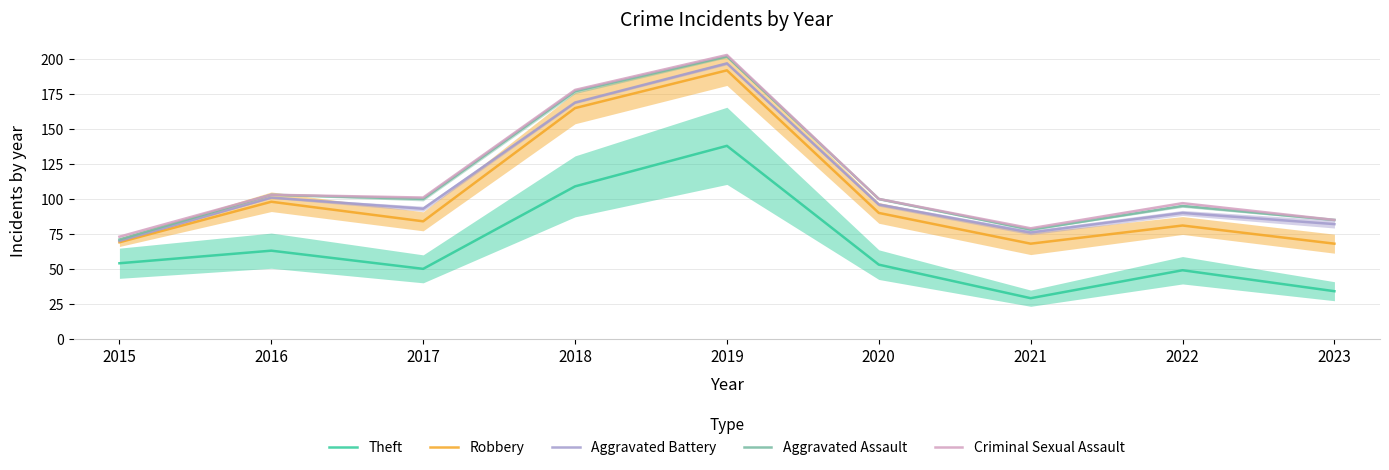

What is the difference between the maximum and minimum values in the Theft series?

109